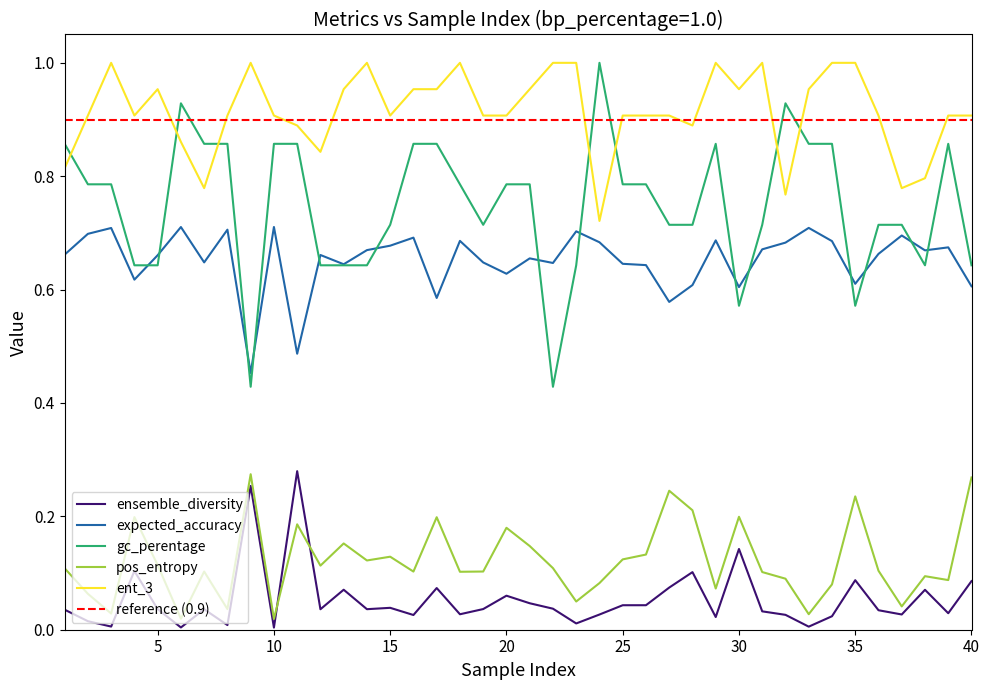

In ensemble_diversity, how many points are lower than both neighbors (excluding endpoints)?

13